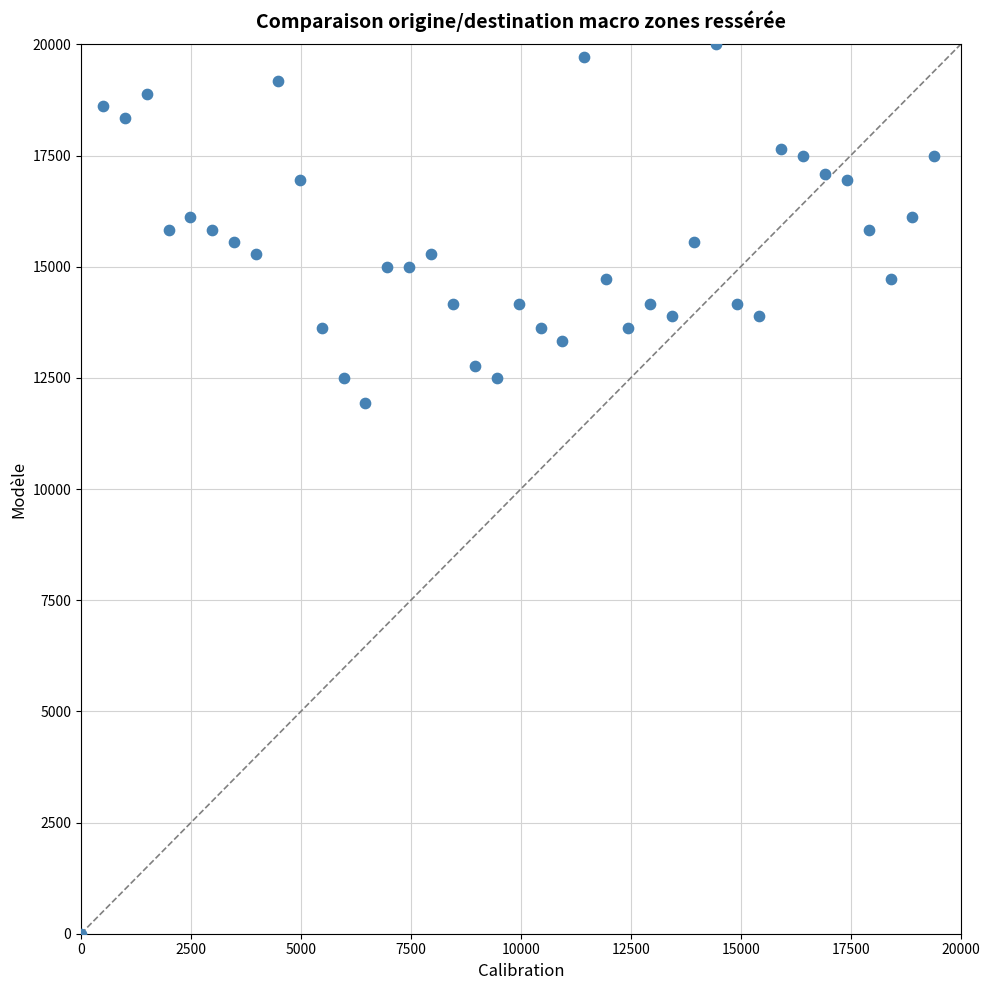

What Y value in the scatter plot is closest to 10000?

11944.4